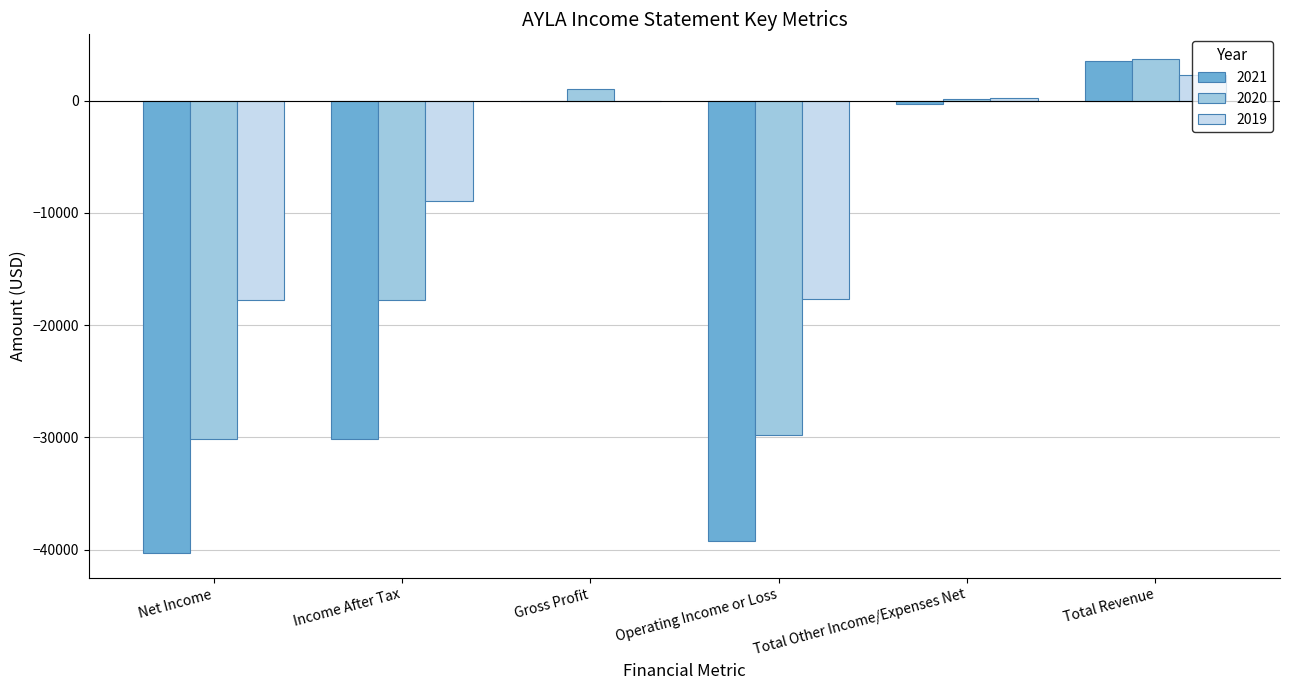

What is the sum of all 2021 values?

-106400